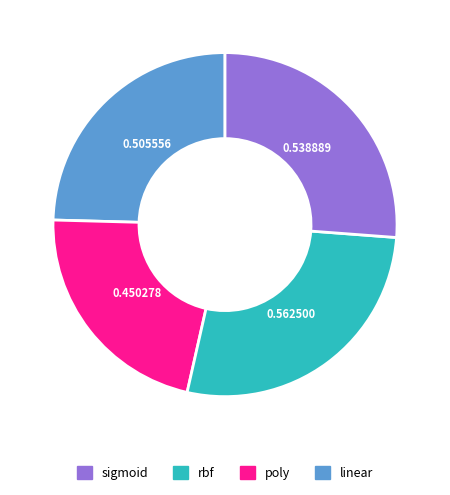

Is there any slice that represents more than half of the pie?

No